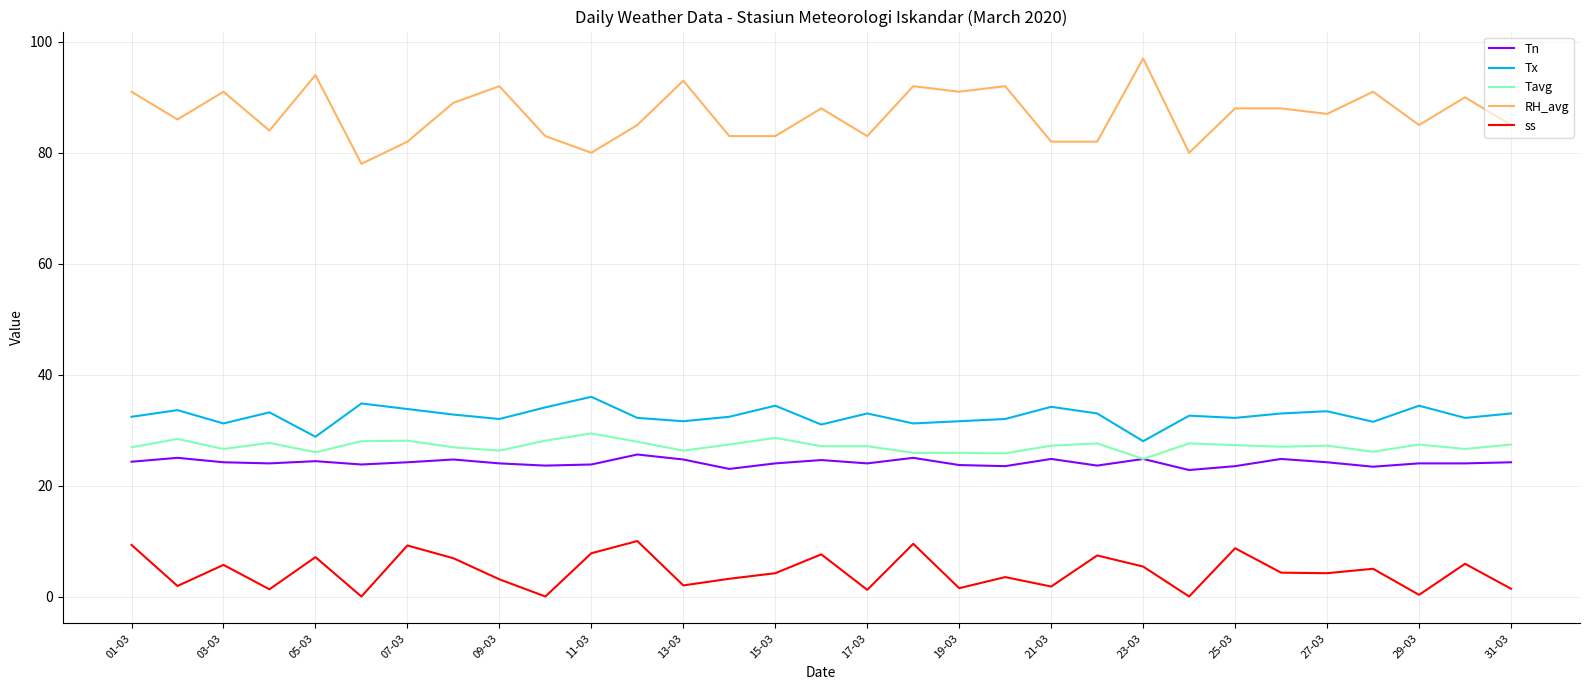

Which series has the largest range (max minus min)?

RH_avg